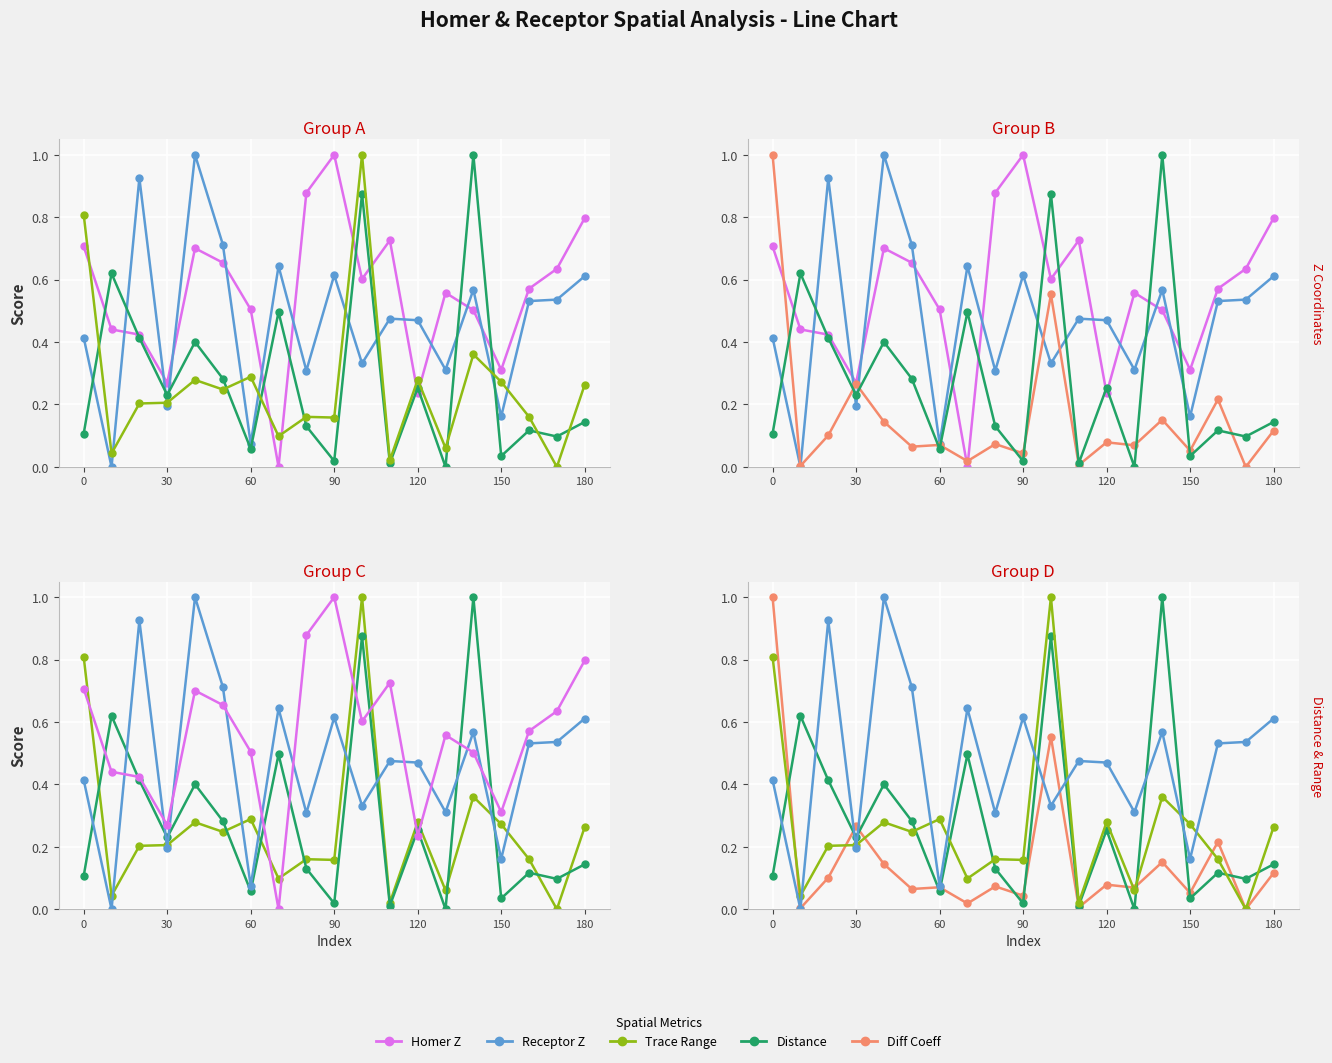

How many values in Trace Range are above zero?

18